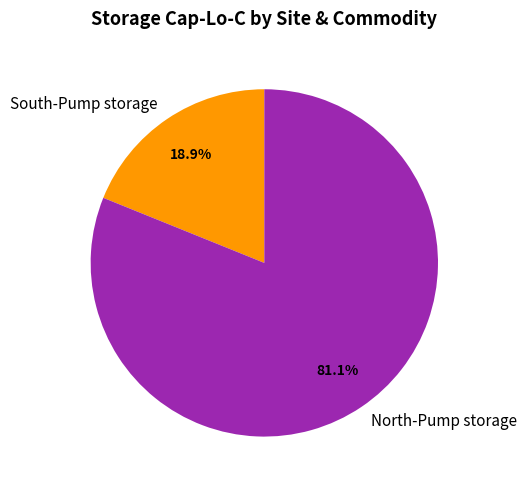

Is there a majority slice in this chart?

Yes